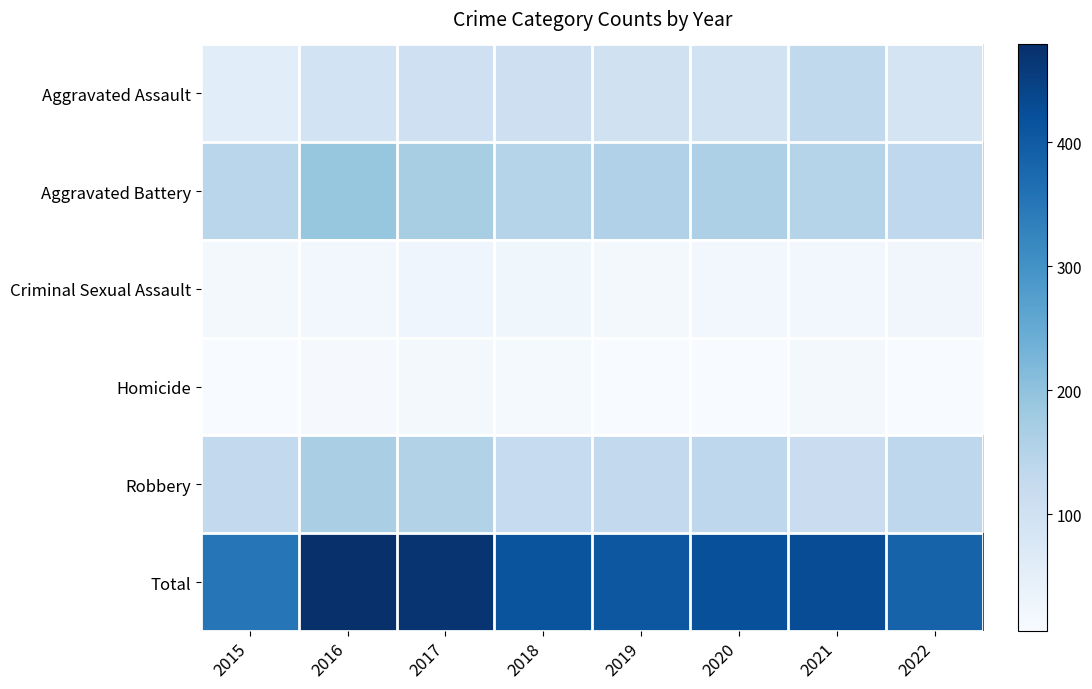

At which category does the chart reach its minimum across all series?

2015